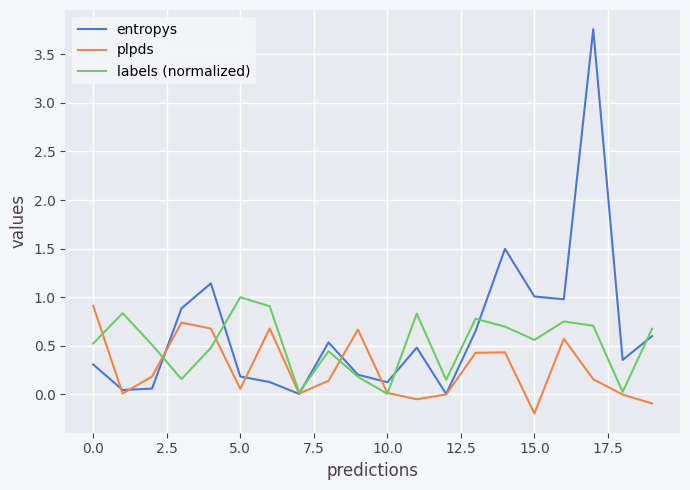

List the series in order of their overall mean, highest first.

entropys, labels (normalized), plpds